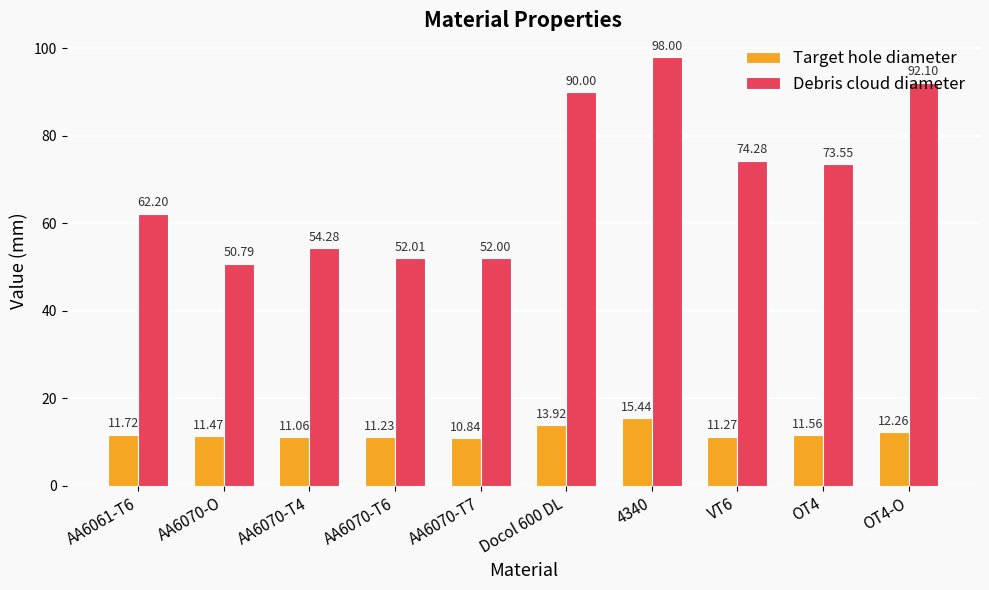

What is the difference between the Debris cloud diameter values at Docol 600 DL and AA6061-T6?

27.8